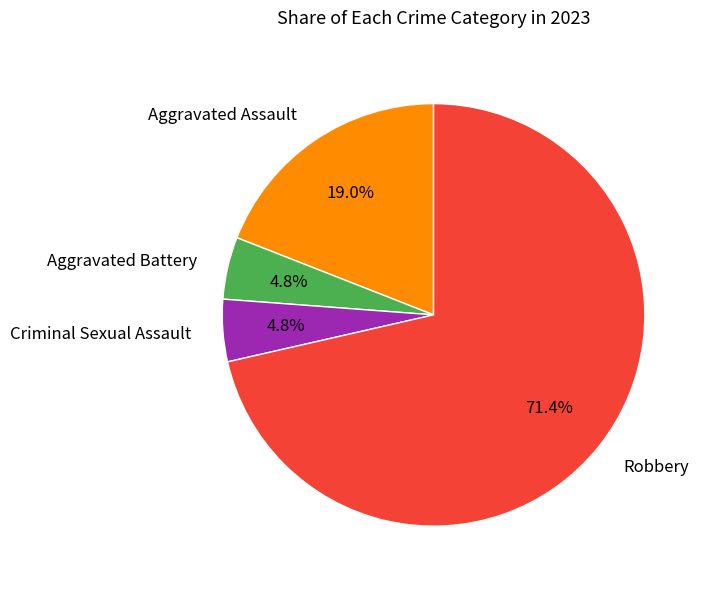

How many segments does this pie chart have?

4